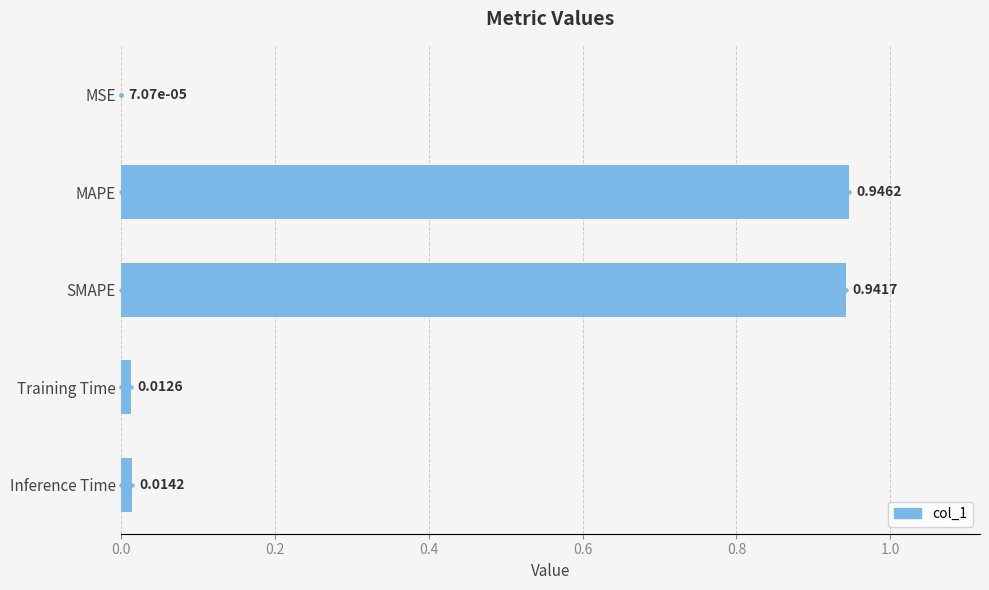

What is the change in value from MSE to SMAPE?

+0.9